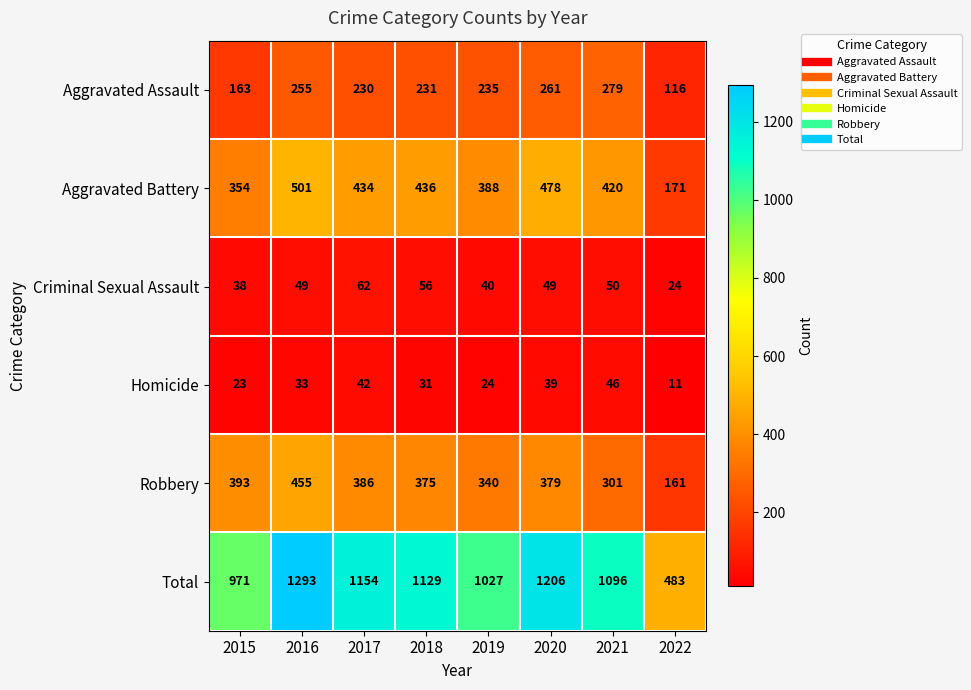

How many categories are shown in the chart?

8